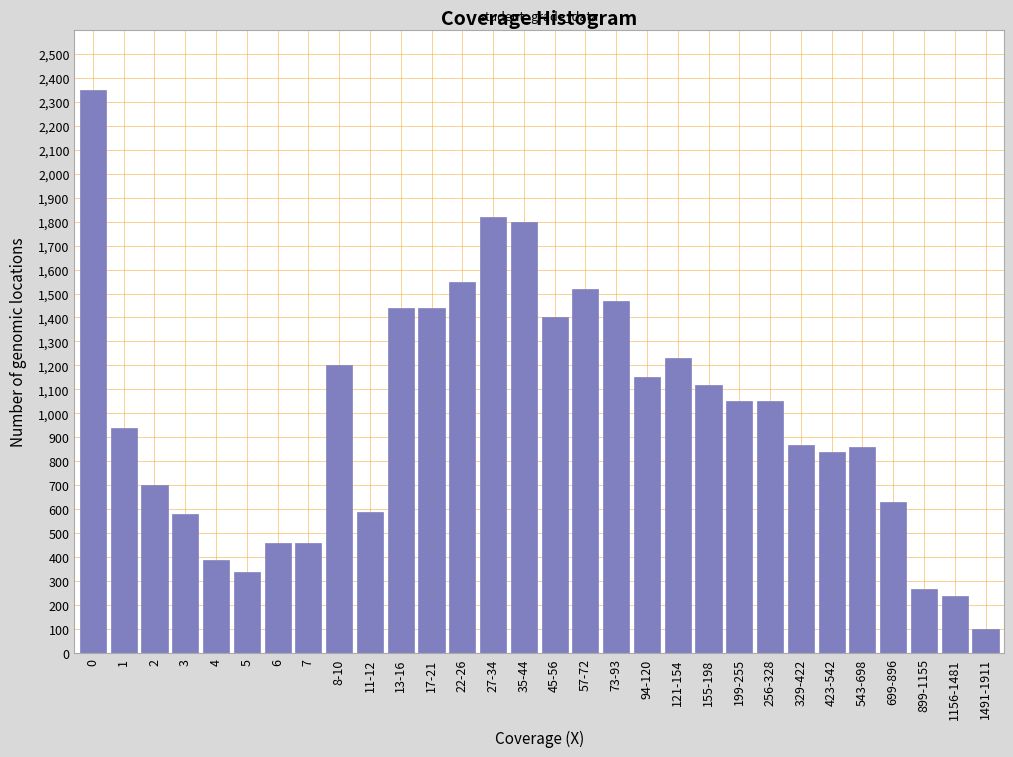

What is the difference between the second highest and second lowest values?

1580